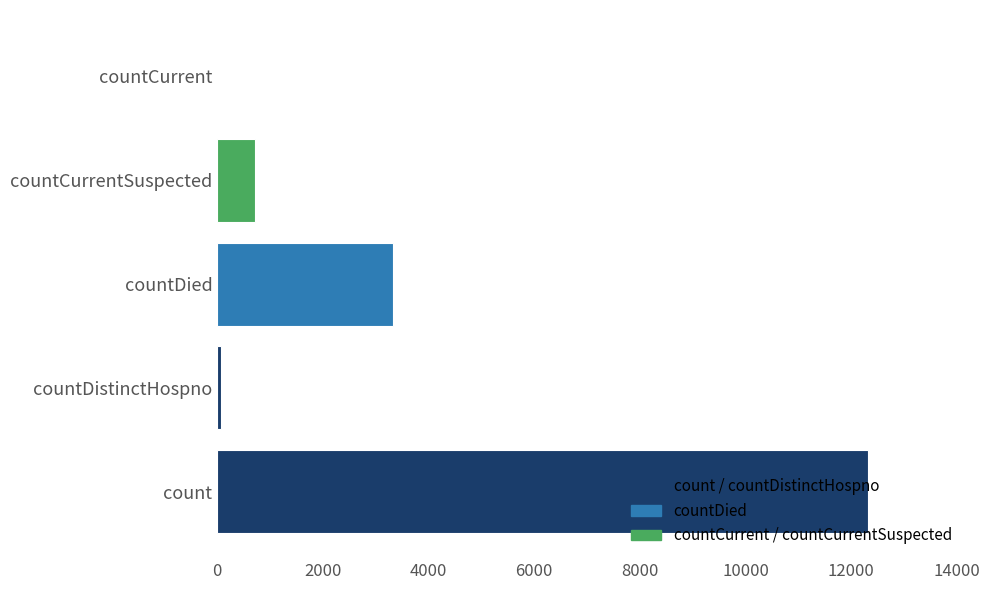

Where is the data nearest to the value 6158?

countDied